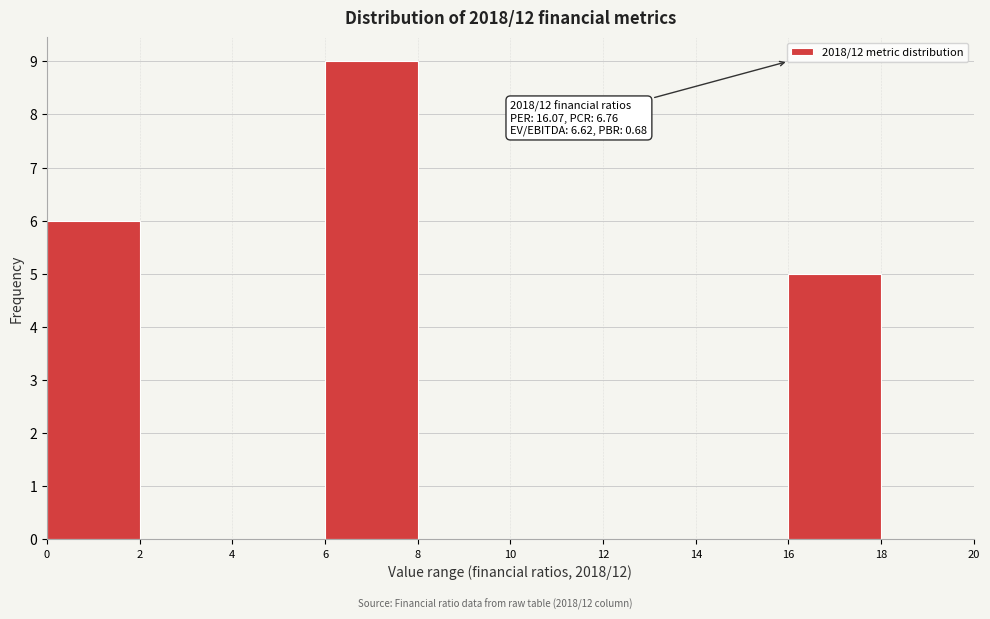

Which range on the x-axis has the tallest bar?

6 to 8